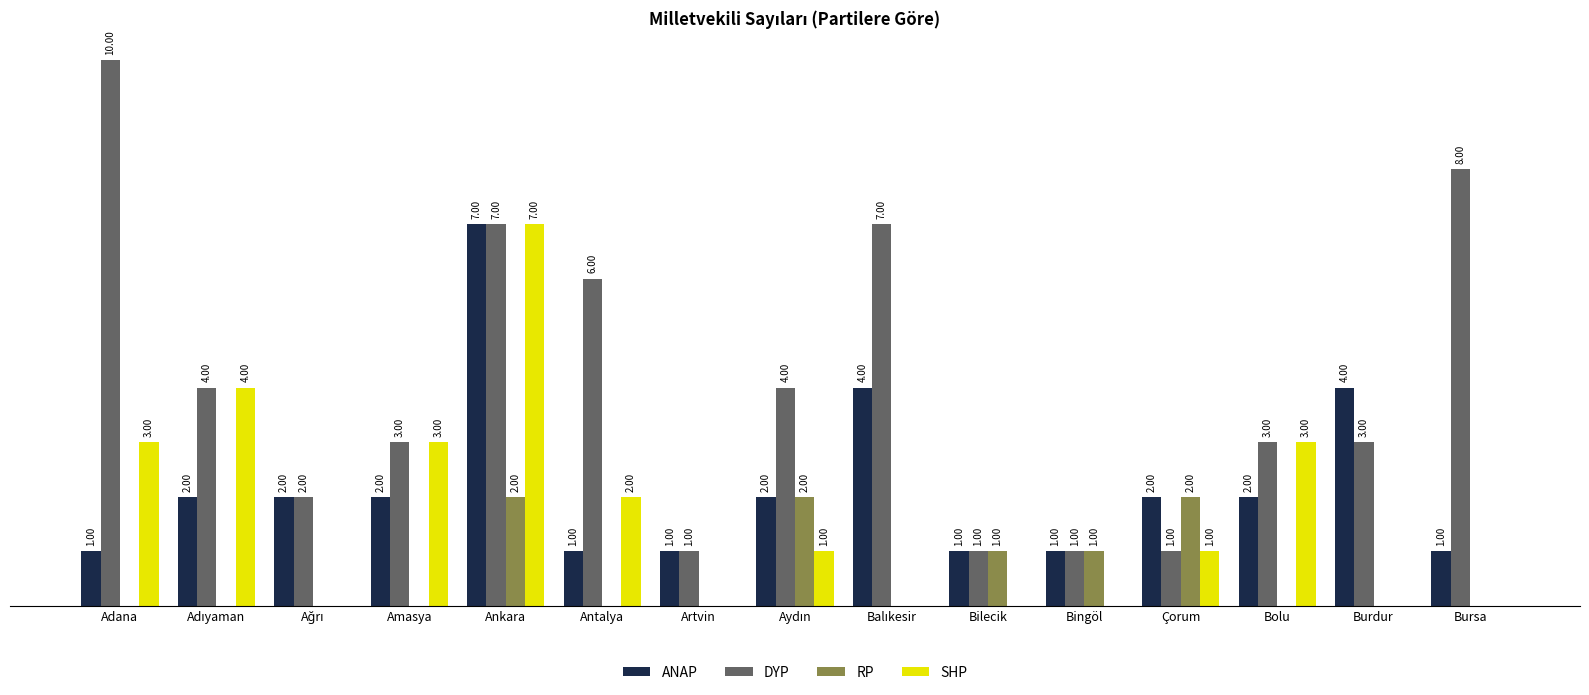

Which series has the largest total across all categories?

DYP